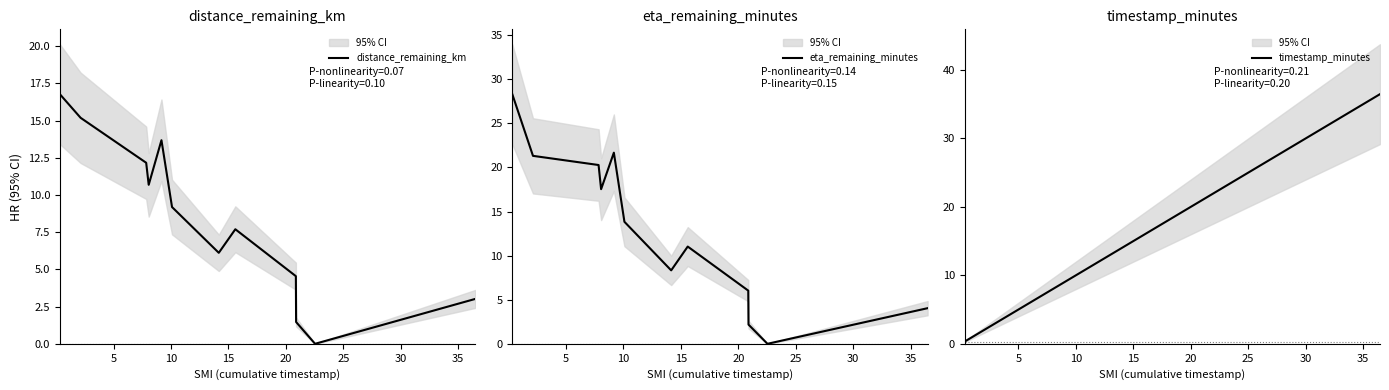

What is the difference between the maximum and minimum values in the timestamp_minutes series?

36.1